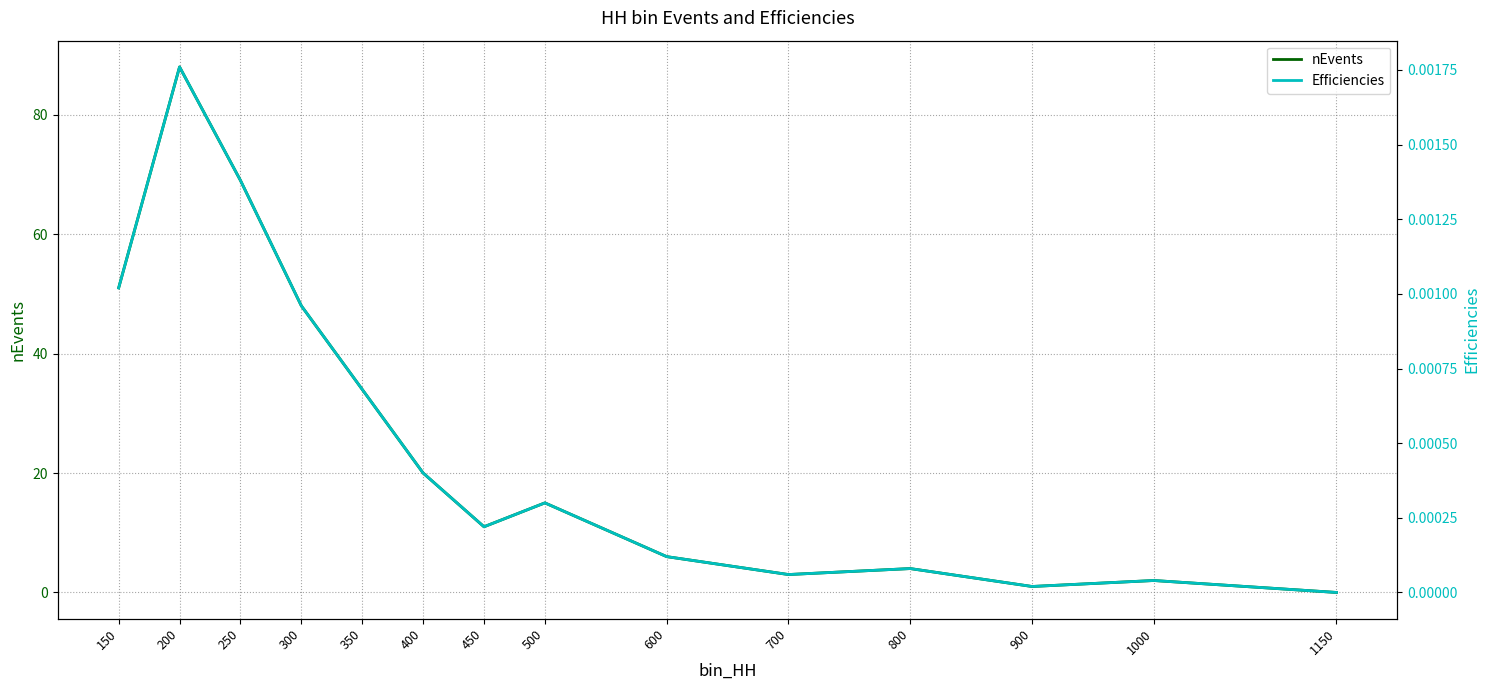

Which series has the widest spread of values?

nEvents